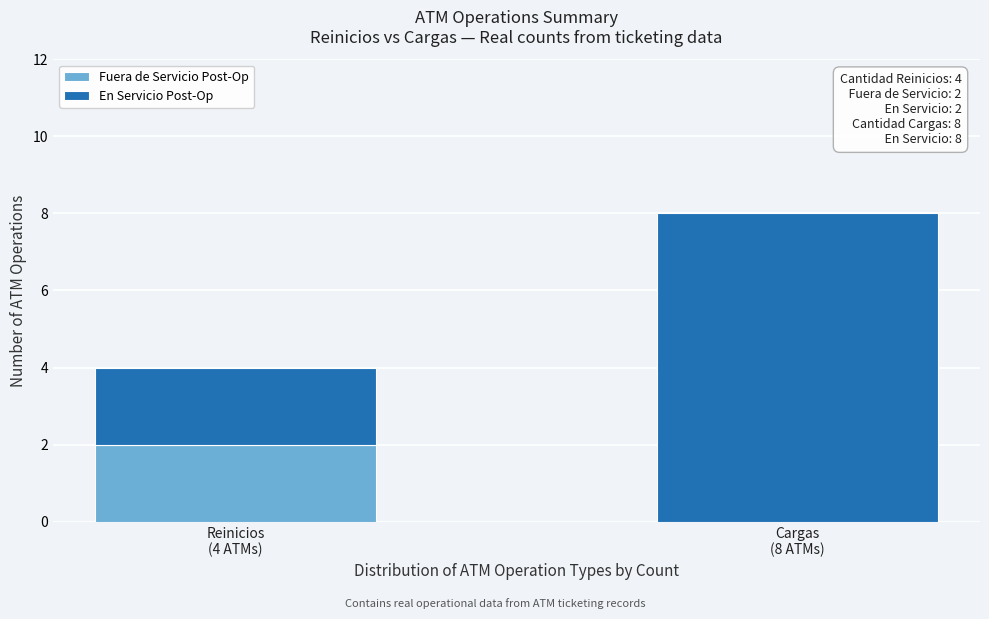

Are the bars horizontal?

No